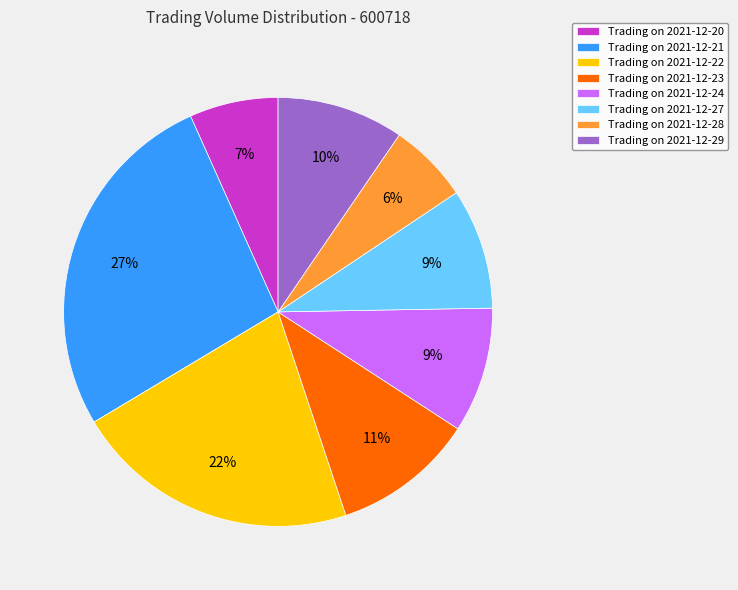

Between Trading on 2021-12-28 and Trading on 2021-12-21, which is larger?

Trading on 2021-12-21